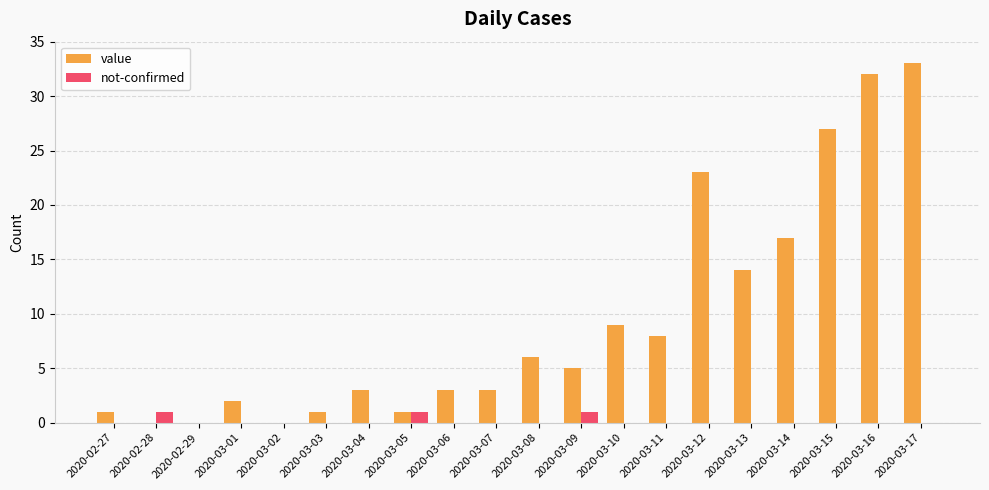

What is the sum of all not-confirmed values?

3